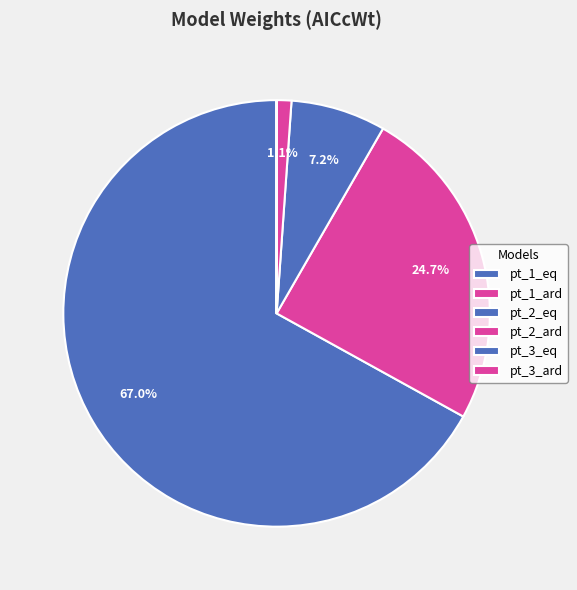

What is the change in value from pt_1_ard to pt_3_eq?

-0.2